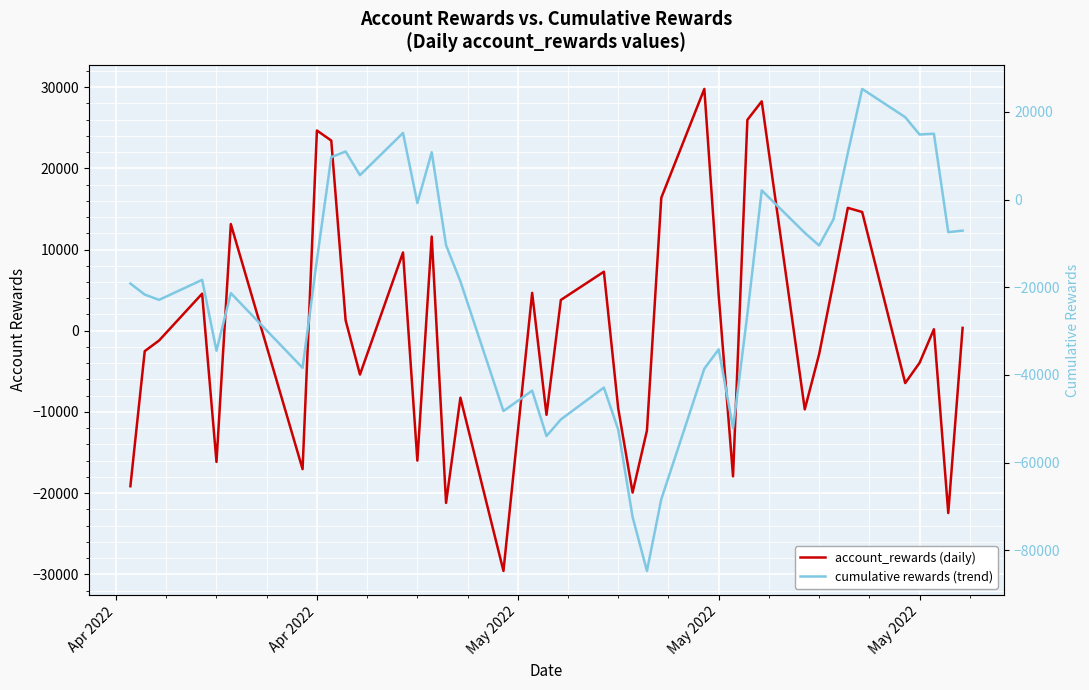

Which series has the largest range (max minus min)?

cumulative rewards (trend)